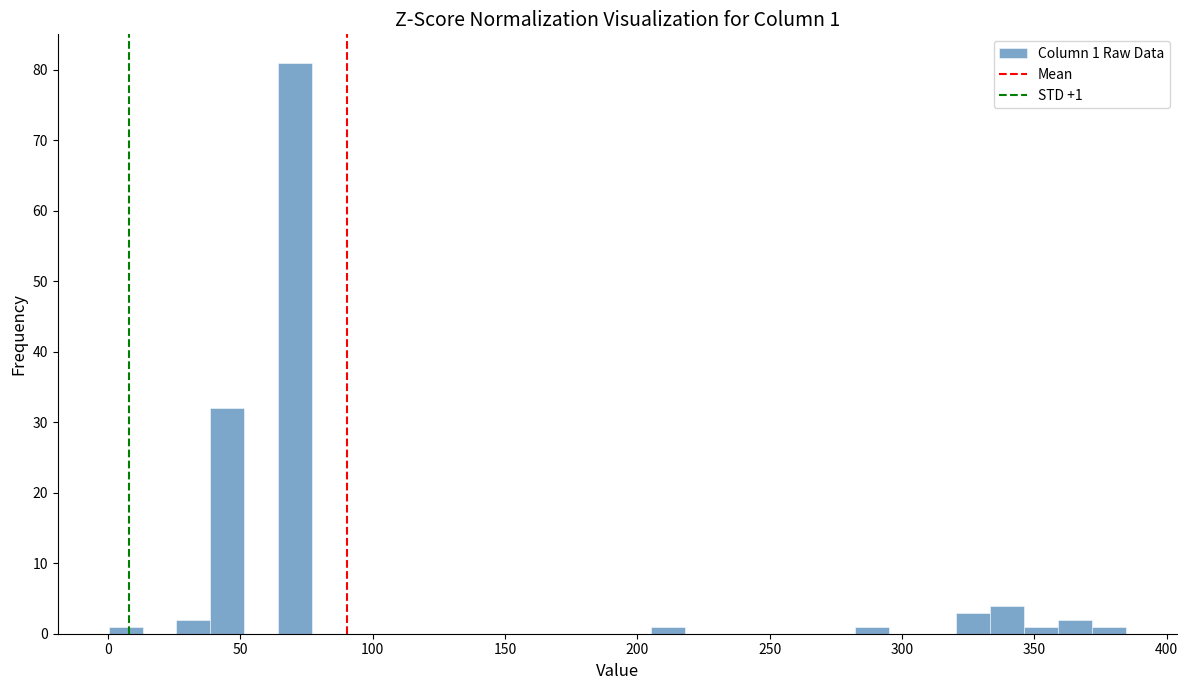

Around what value on the x-axis is the tallest bar? Give the approximate position of its centre, as read against the axis.

70